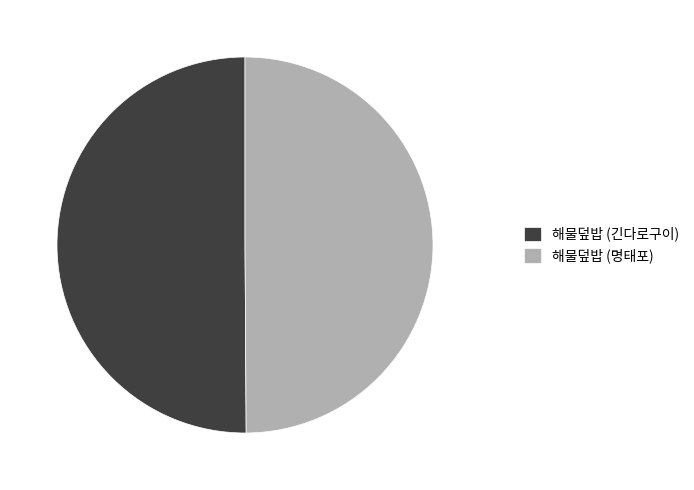

Do 해물덮밥 (명태포) and 해물덮밥 (긴다로구이) together represent more than half of the pie?

Yes